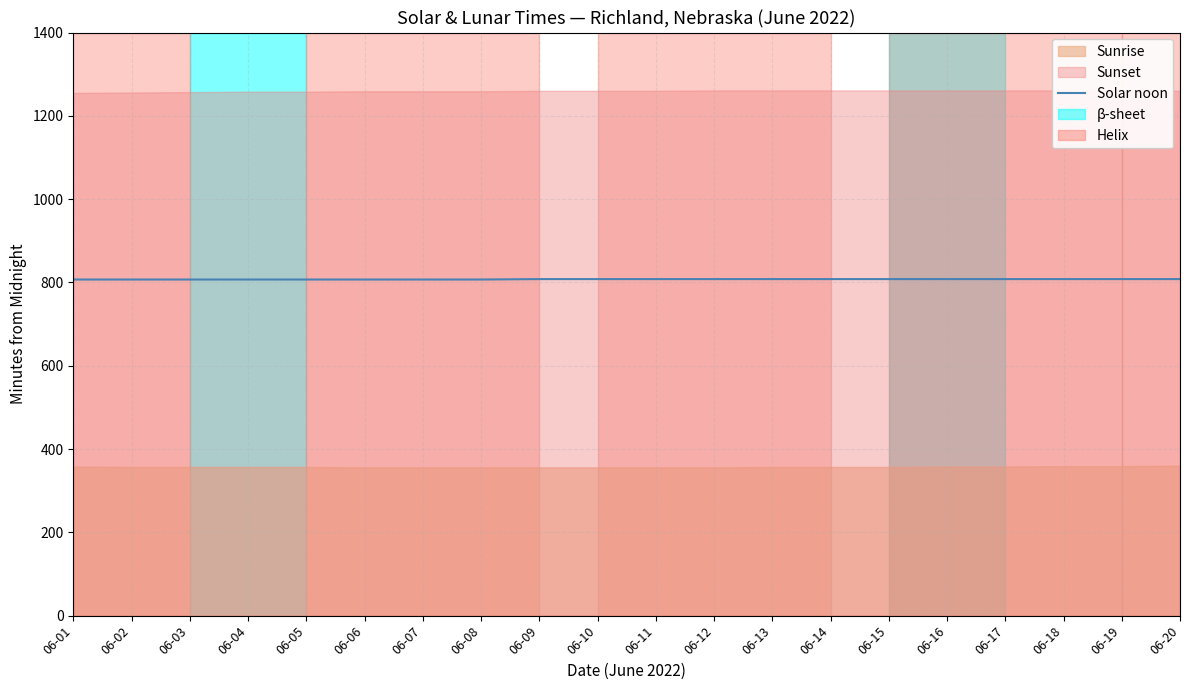

True or false: the data has more than 1 interior local peaks.

False